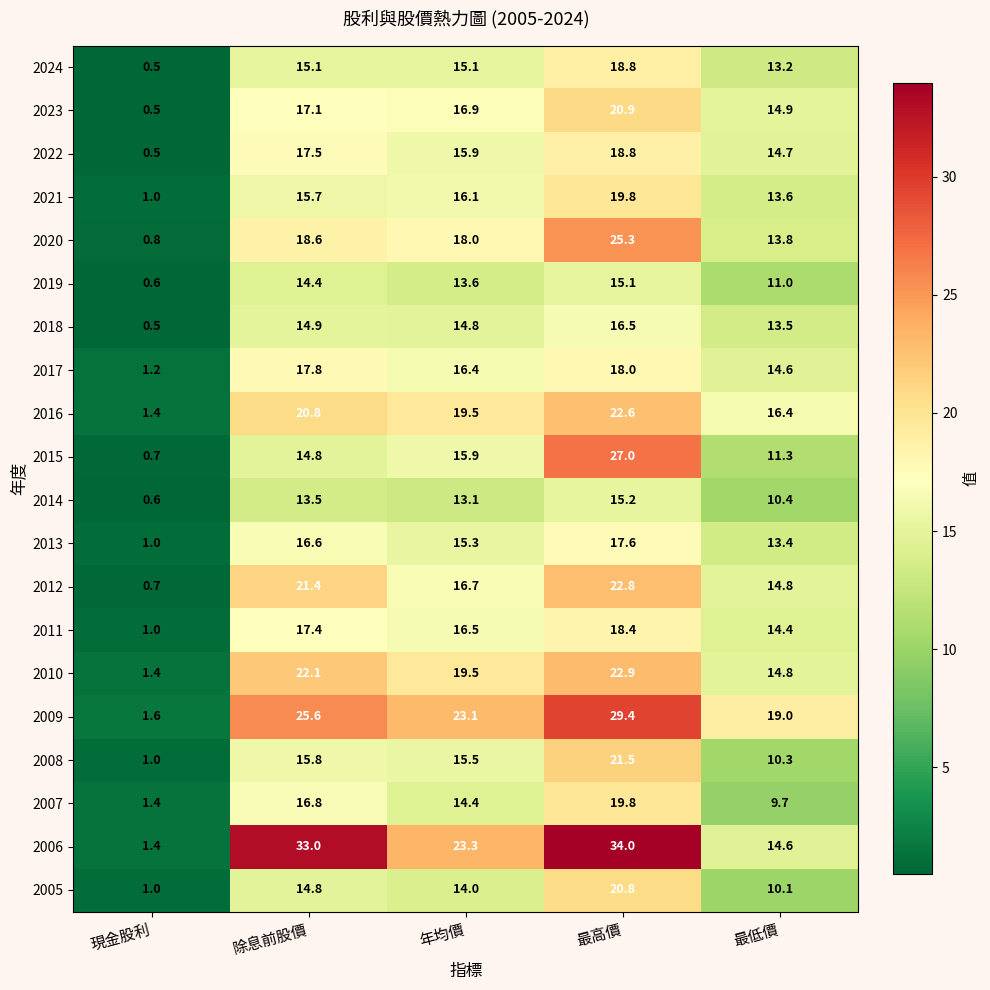

True or false: 2008 has a value of 36.9 at 最高價.

False